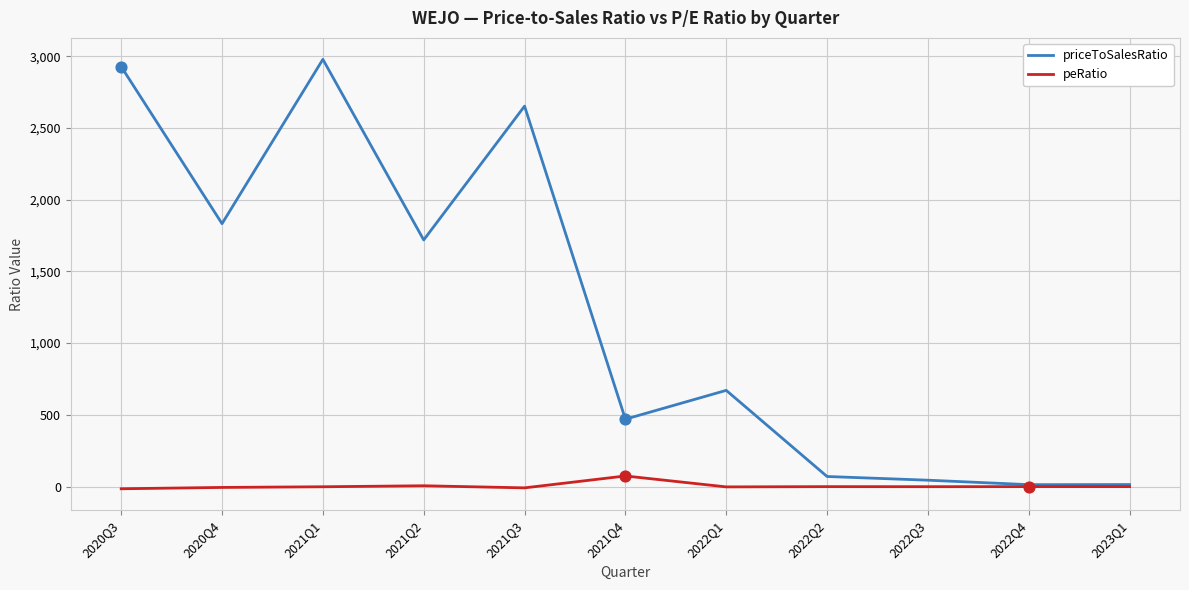

What are all the series names shown in the legend?

priceToSalesRatio, peRatio